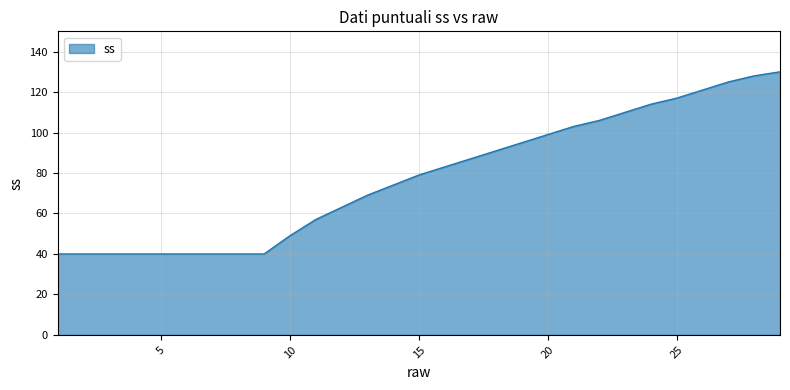

Reading right to left, what are all the values shown in this chart?

130	128	125	121	117	114	110	106	103	99	95	91	87	83	79	74	69	63	57	49	40	40	40	40	40	40	40	40	40